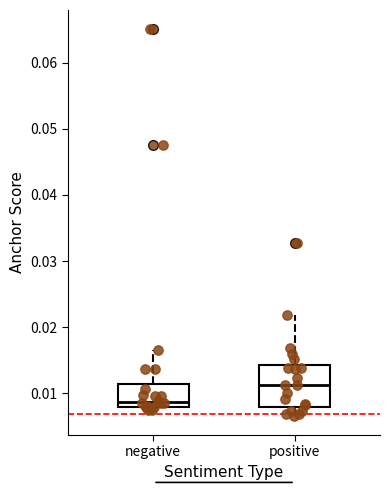

Which box's median line is the highest?

positive